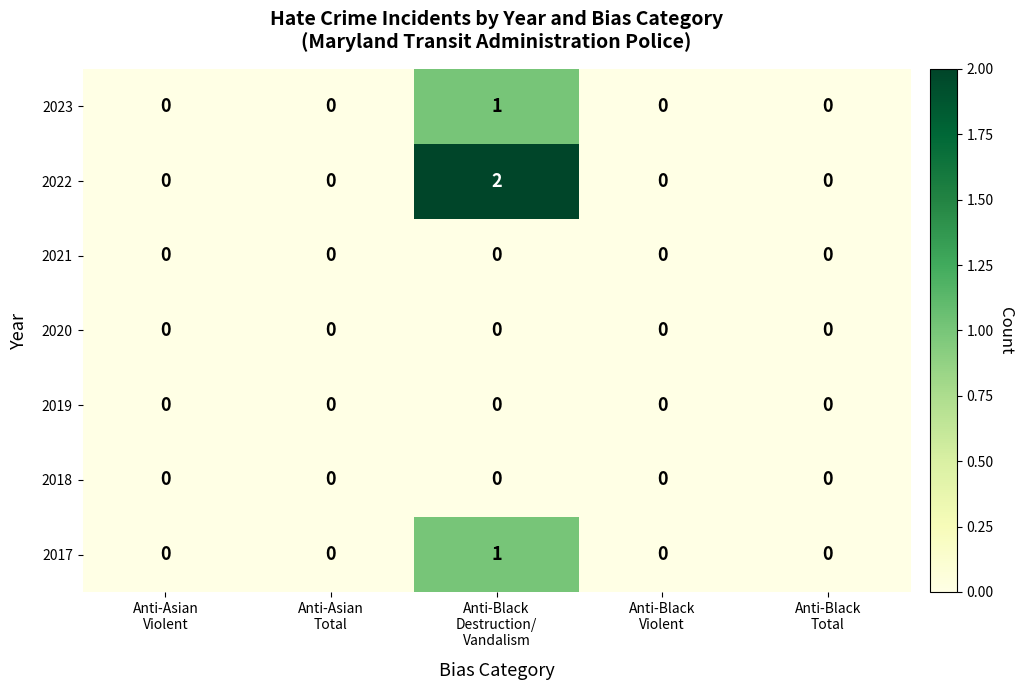

Which series has the widest spread of values?

2022